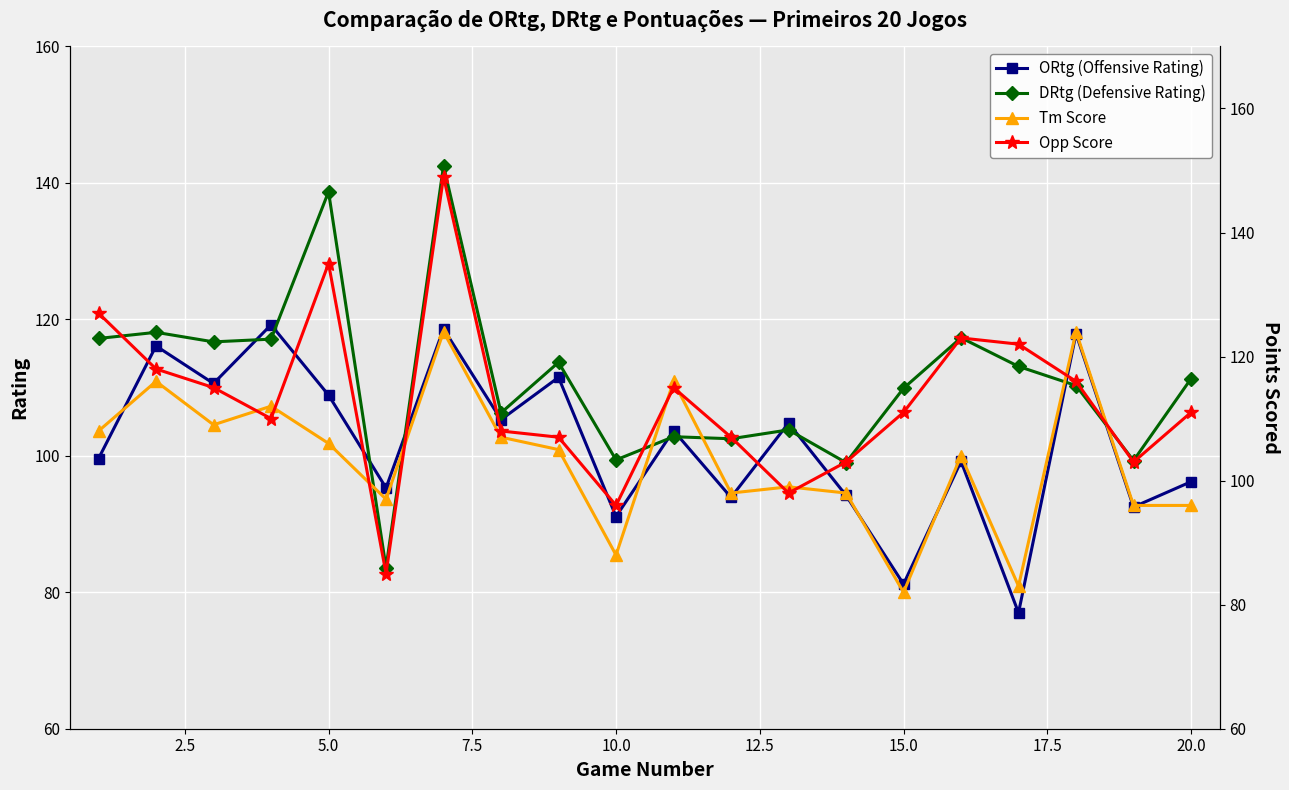

The value of ORtg (Offensive Rating) at 20.0 is 96.2. True or false?

True